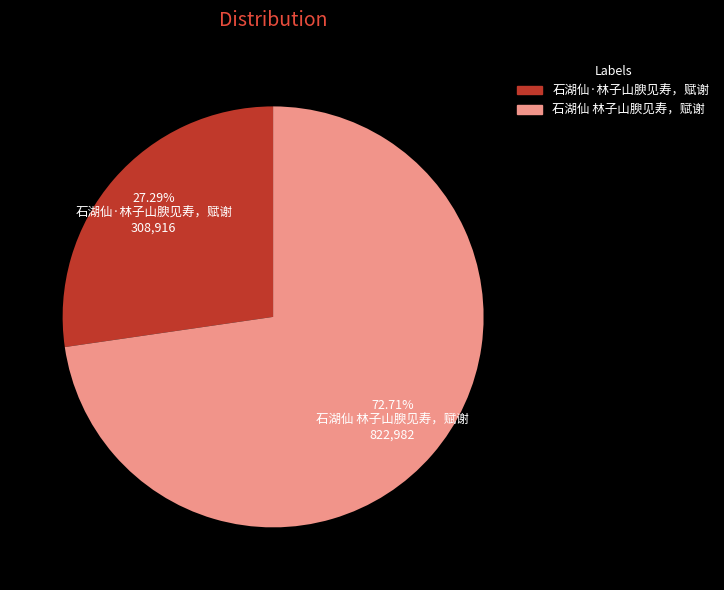

Which category accounts for the majority?

石湖仙 林子山腴见寿，赋谢